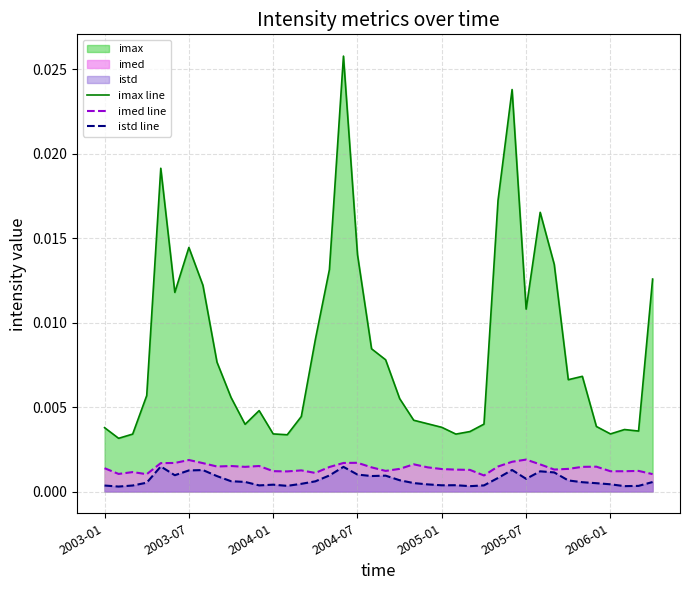

Does the chart display data point markers on the line(s)?

No